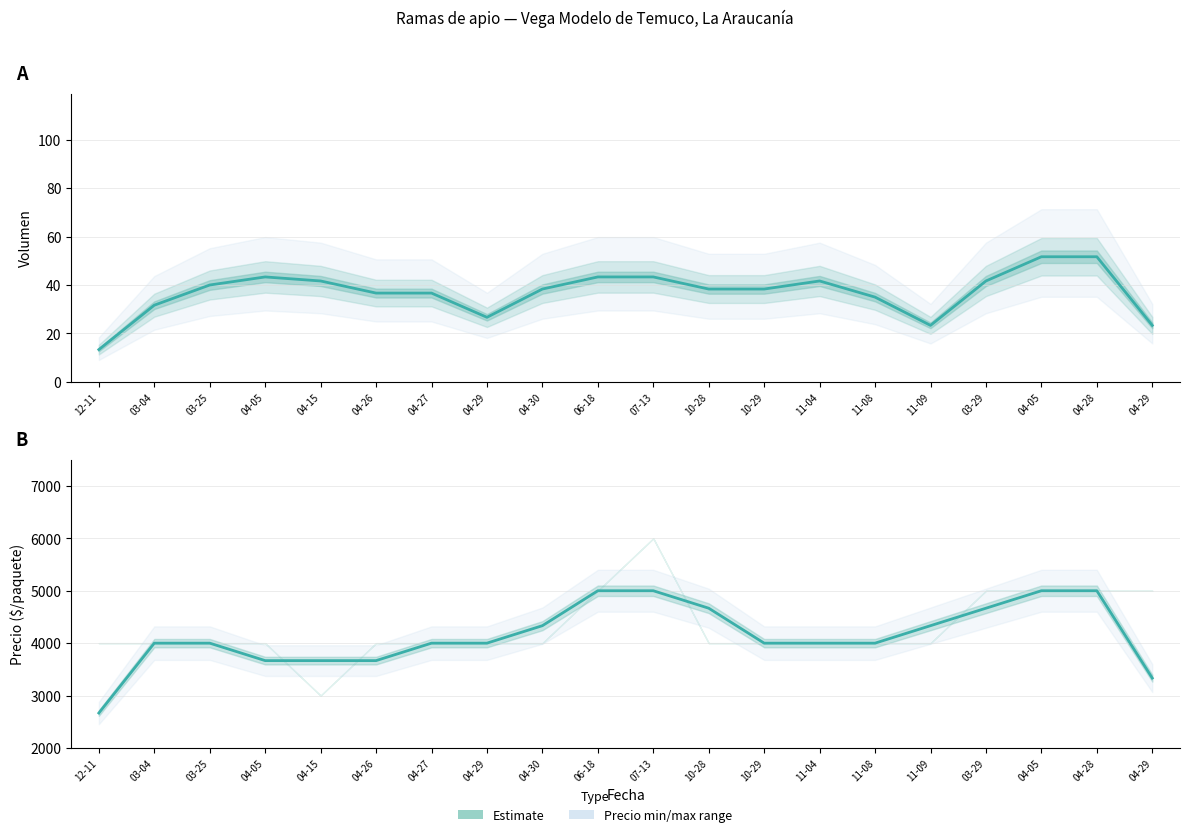

The Precio promedio ponderado series shows 4666.7 at 03-29. True or false?

True